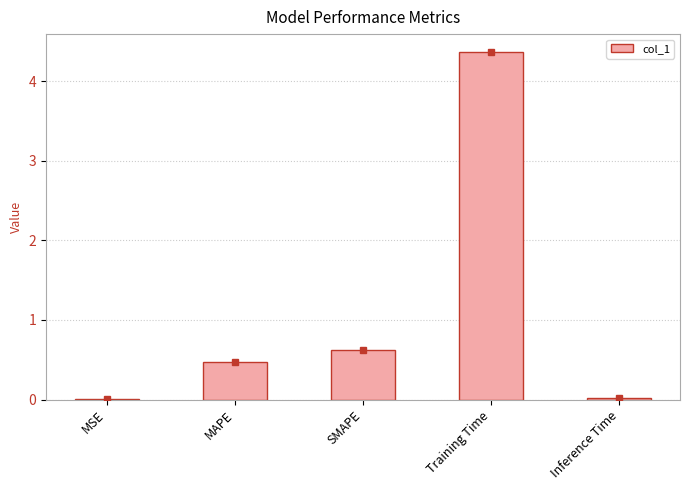

What is the difference between the values at Inference Time and MAPE?

0.5